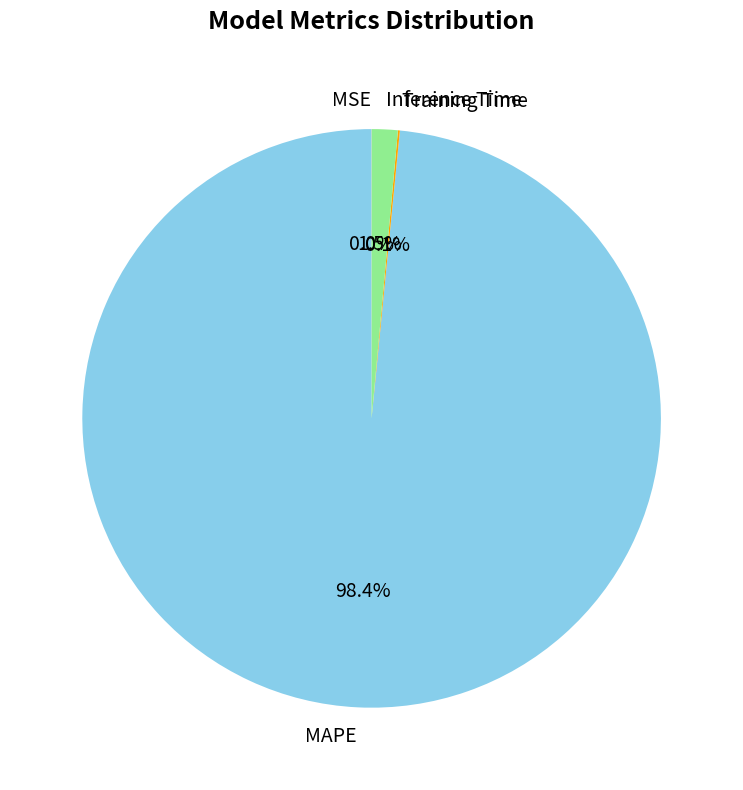

Combined, what portion of the pie is Inference Time and MAPE?

99.9%